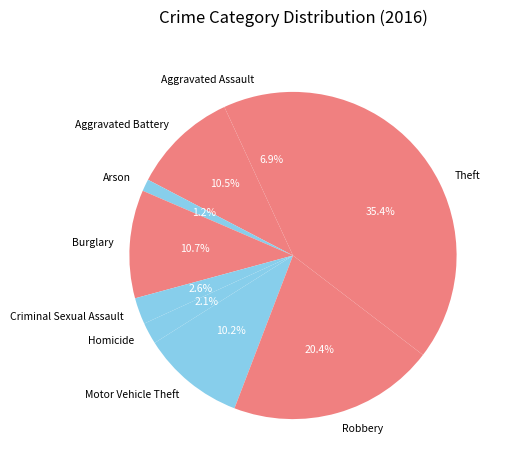

Combined, what portion of the pie is Criminal Sexual Assault and Aggravated Assault?

9.5%